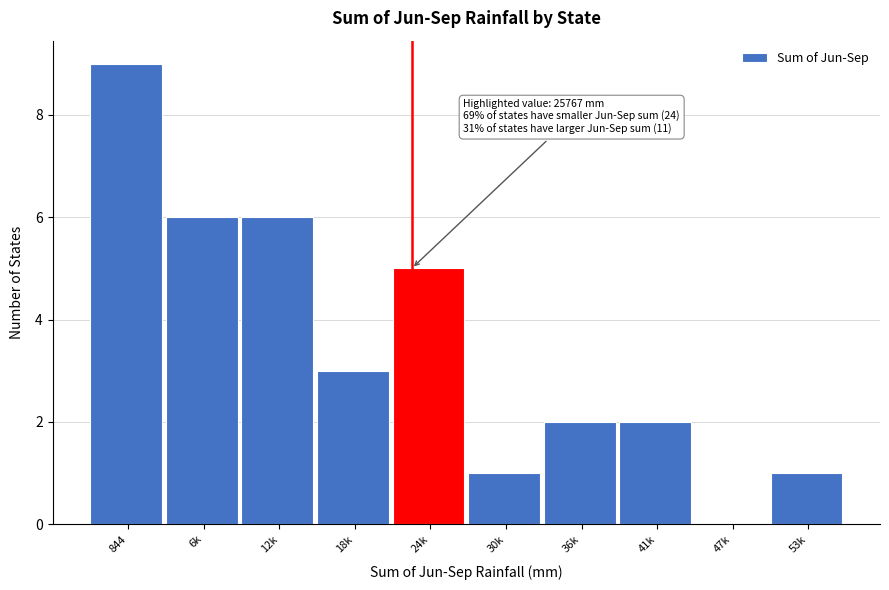

Reading left to right, what are all the values shown in this chart?

844=9	6k=6	12k=6	18k=3	24k=5	30k=1	36k=2	41k=2	47k=0	53k=1